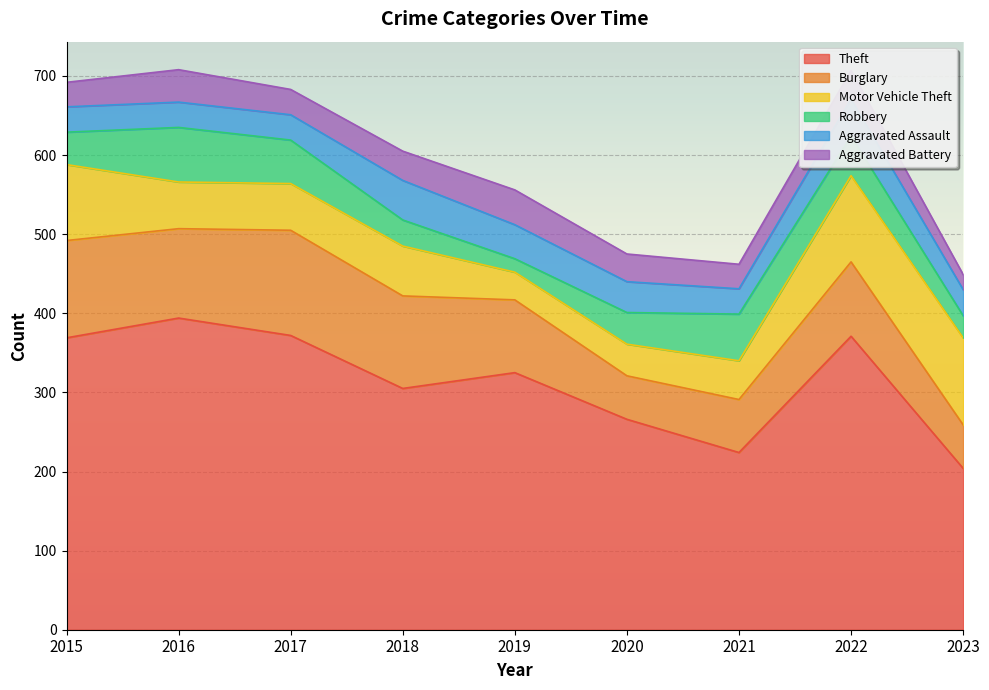

Does the chart display data point markers on the line(s)?

No